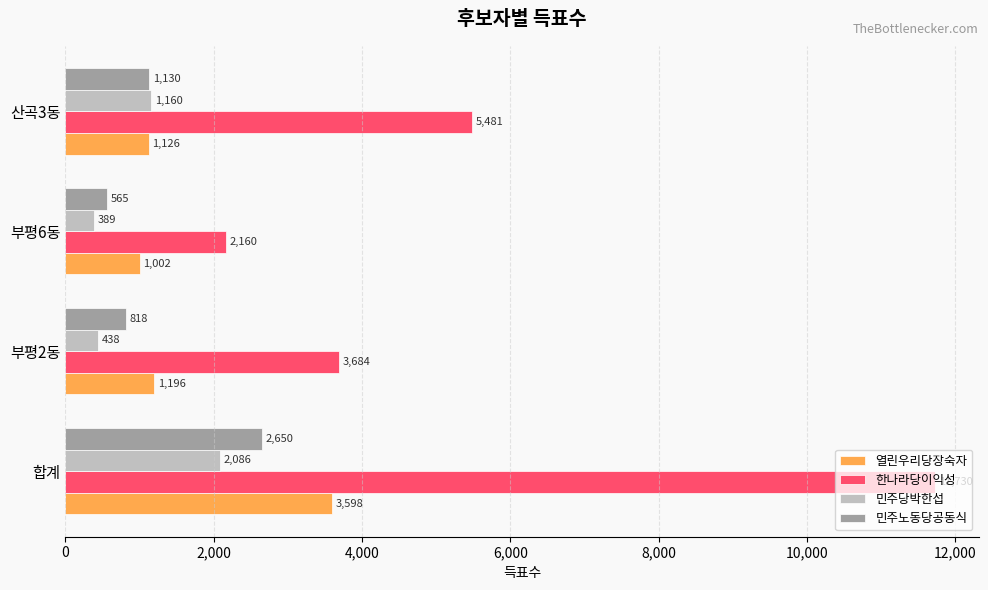

What is the difference between the highest and lowest values at 부평6동?

1771